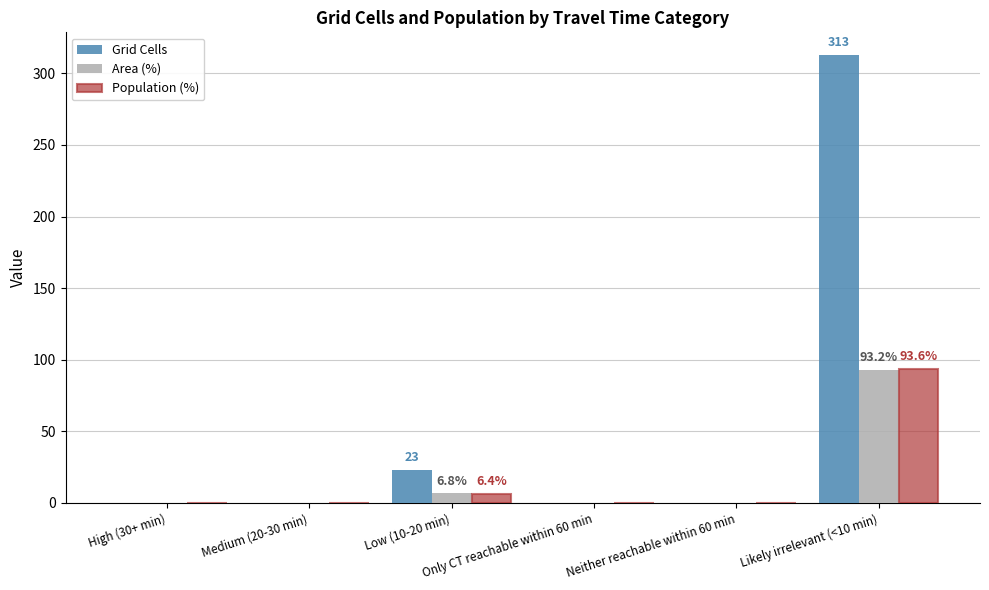

What is the sum of all Grid Cells values?

336.0